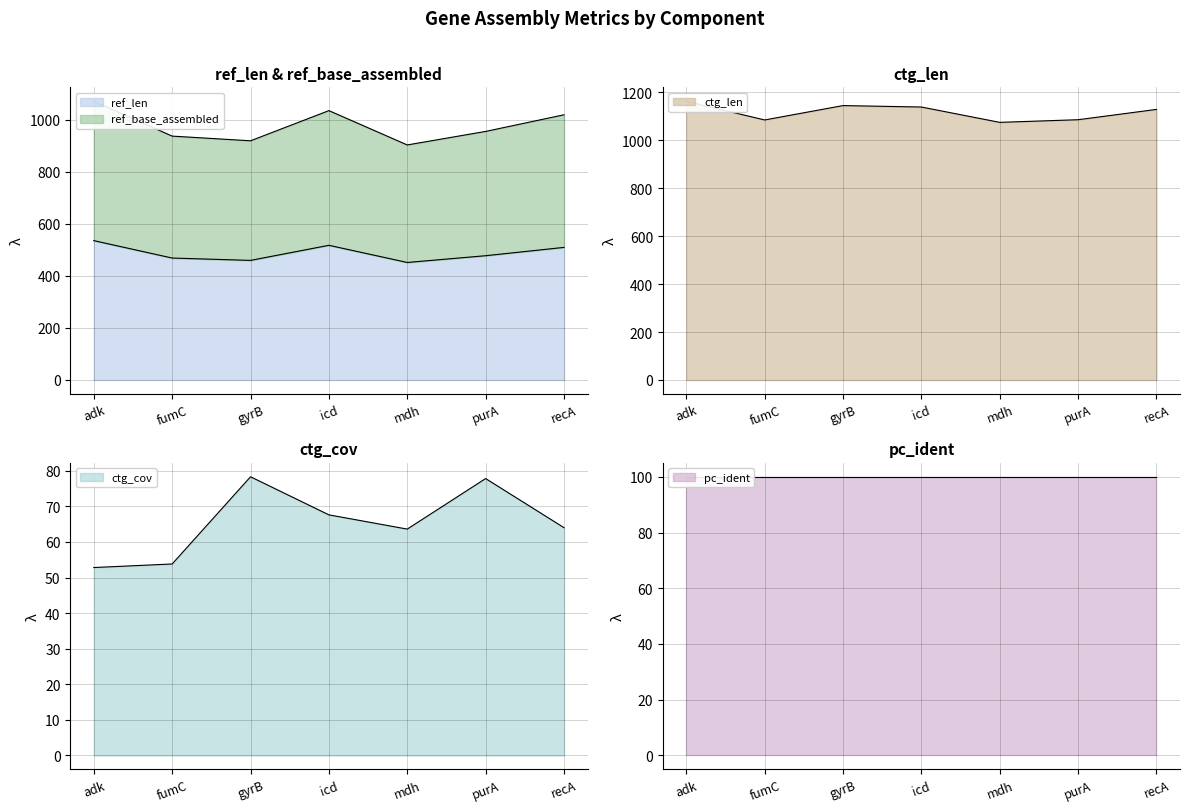

What is the minimum value for ctg_len?

1075.0